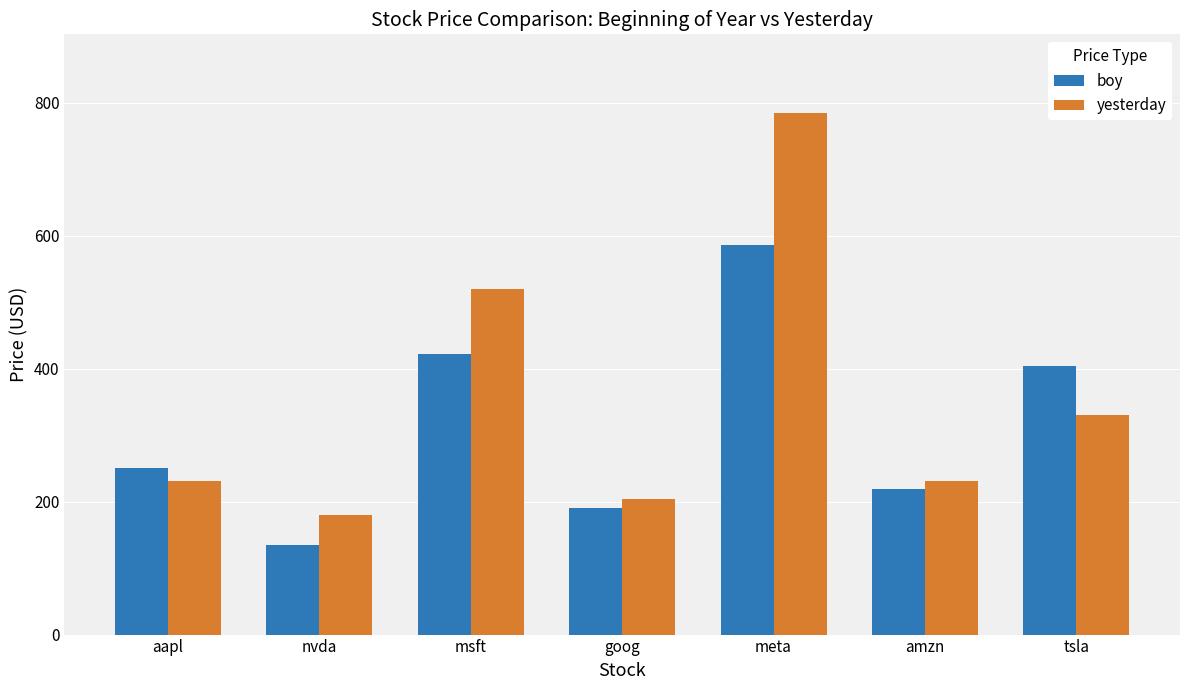

What is the sum of the yesterday values at aapl and nvda?

412.0